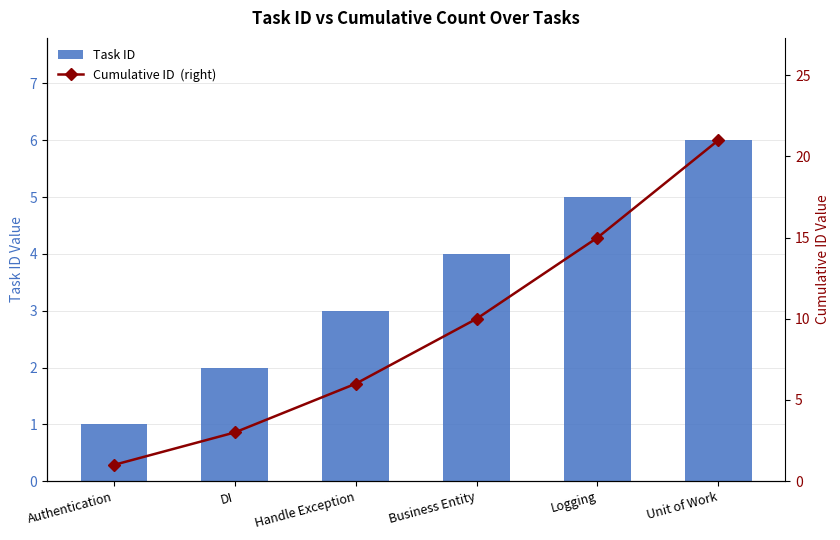

Where is Task ID nearest to the value 3?

Handle Exception